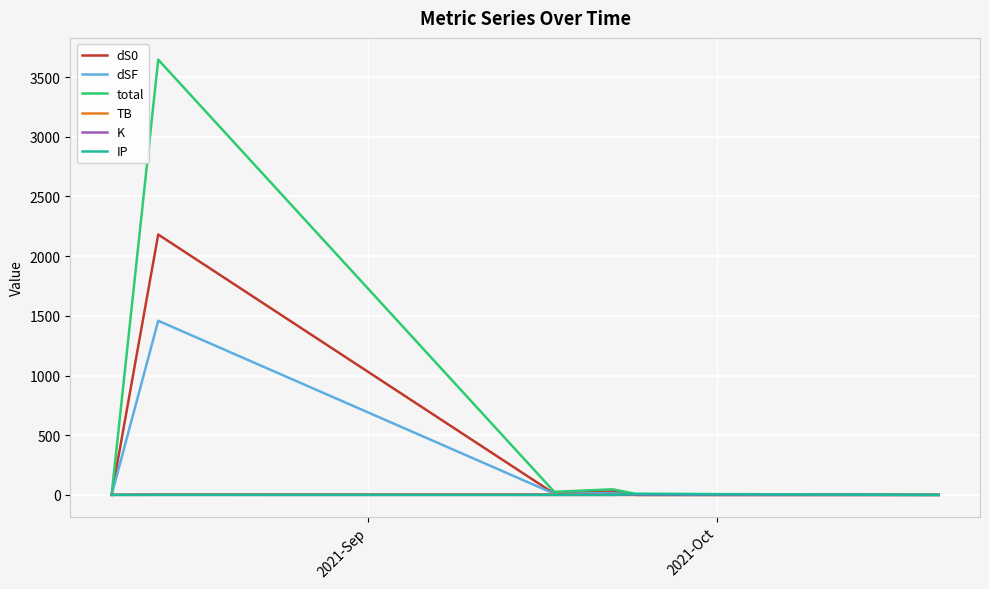

What is the maximum value shown in the chart?

3646.3